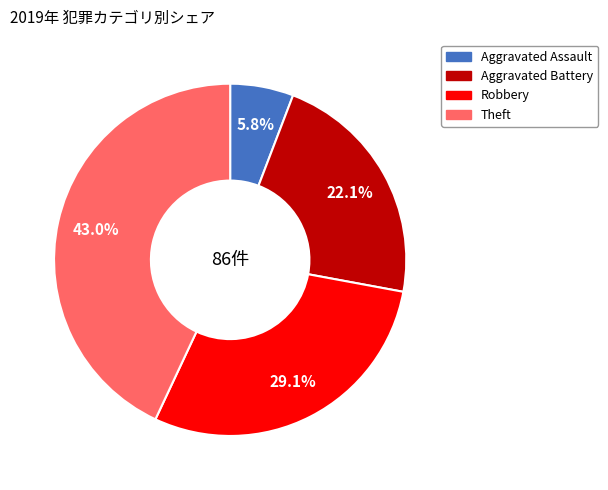

How many segments does this pie chart have?

4